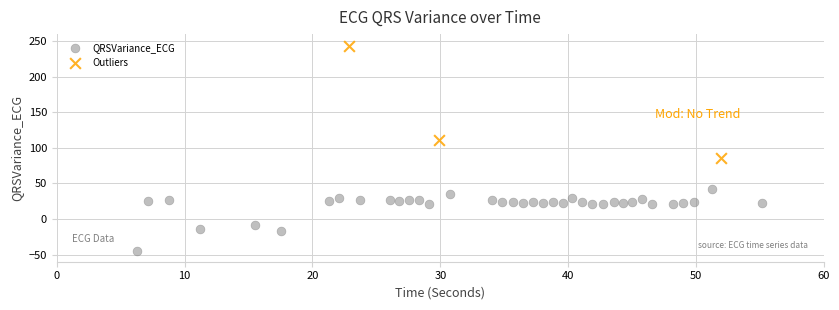

Which series has the widest spread of Y values?

Outliers